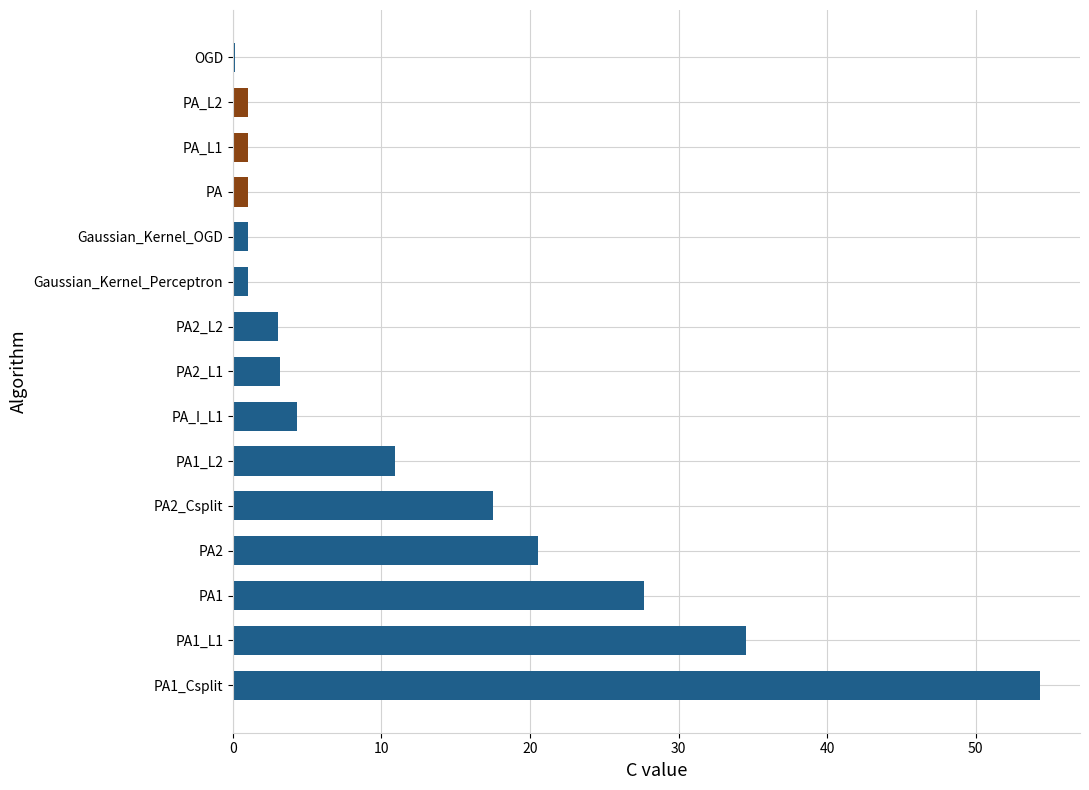

At which label is the value closest to 27?

PA1